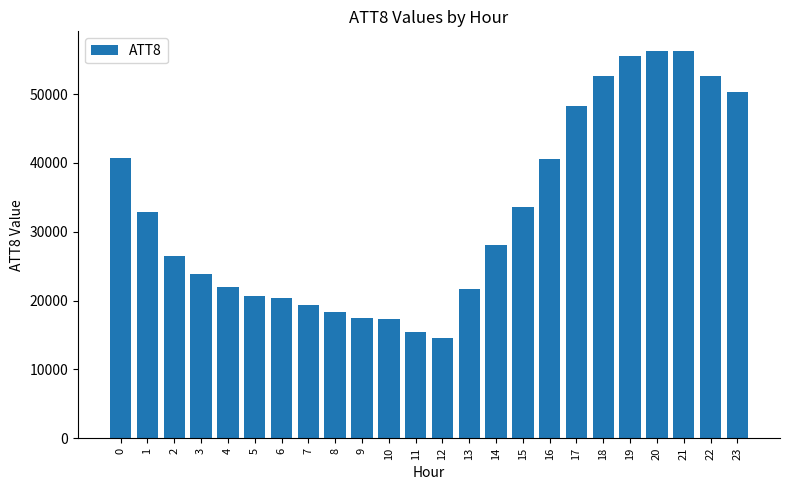

Is it true that the value at 2 is 47588?

False